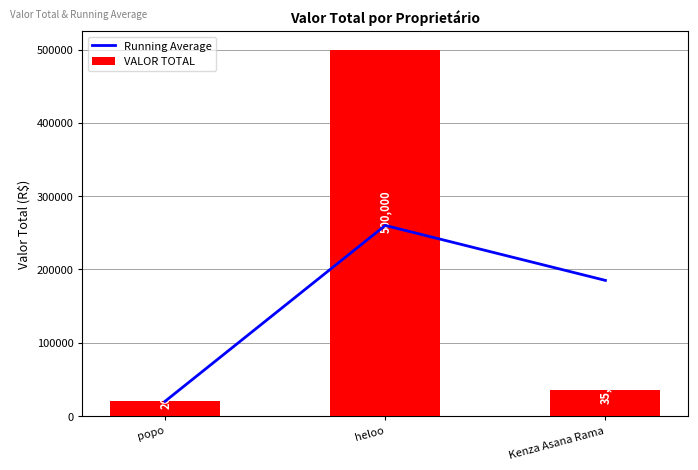

What is the label of the 1st bar from the left?

popo